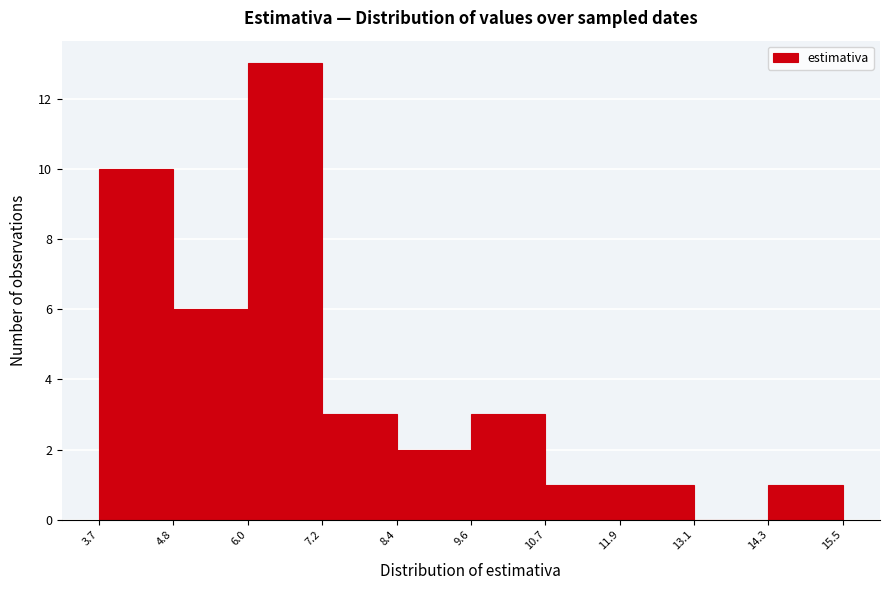

Which range on the x-axis has the tallest bar?

6.0 to 7.2